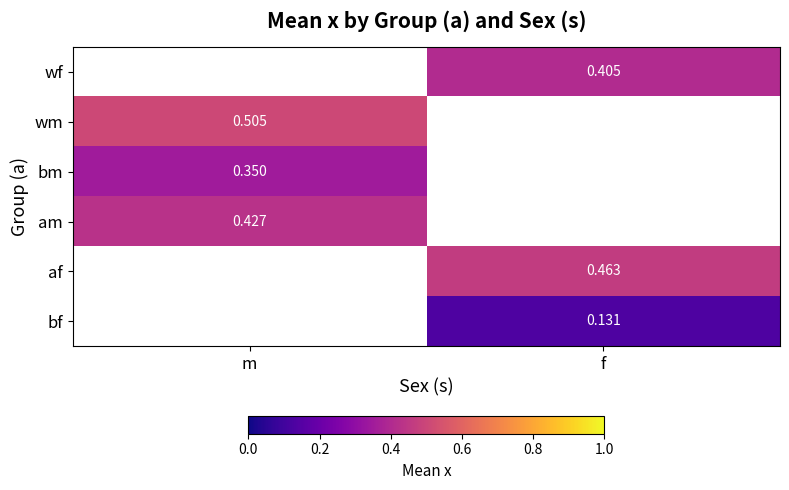

Which category has the lowest value across all series?

f